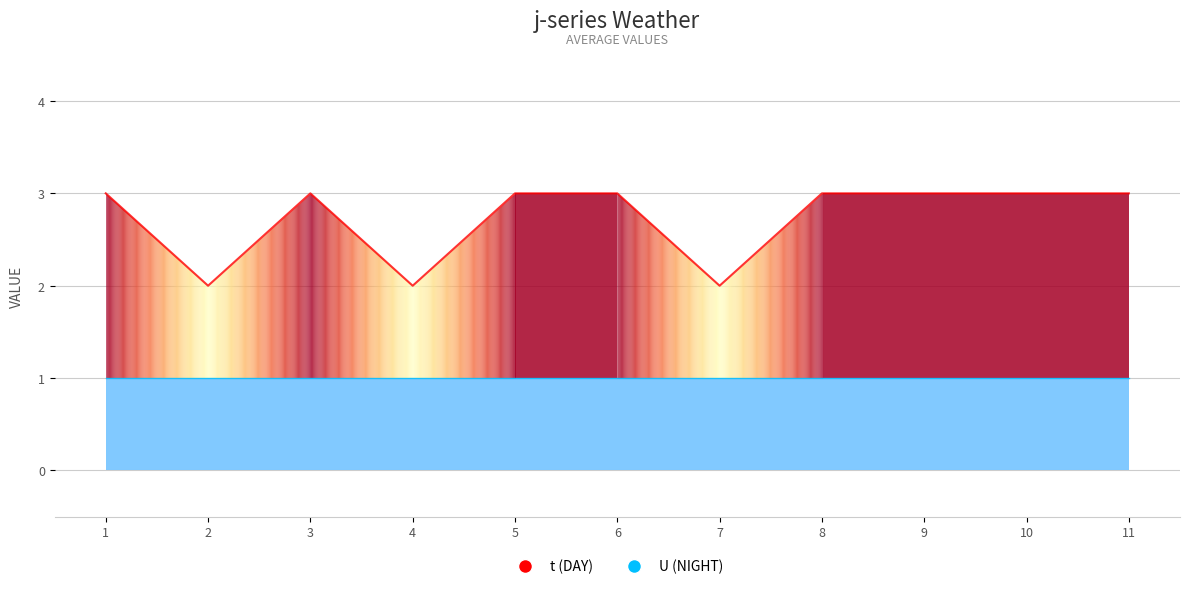

Is it true that the value at 6 is 3?

True